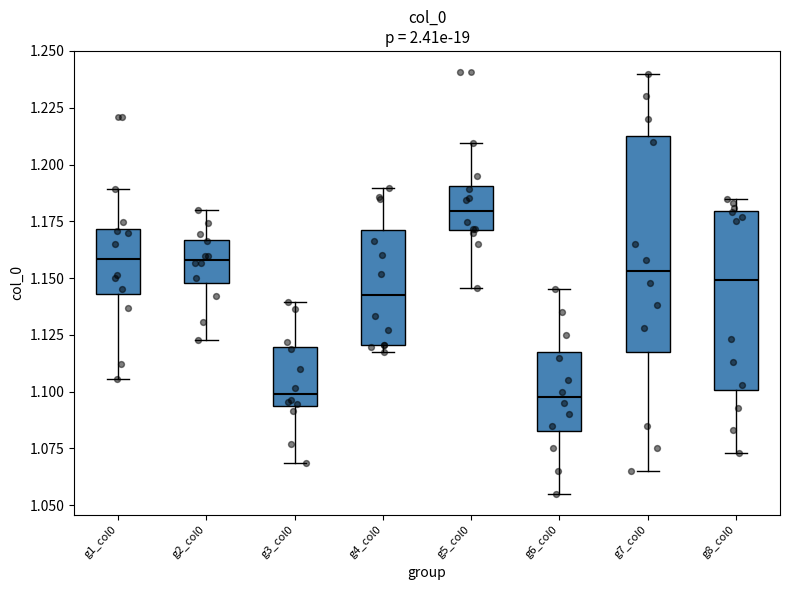

Which box is the tallest, from its lower edge to its upper edge?

g7_col0